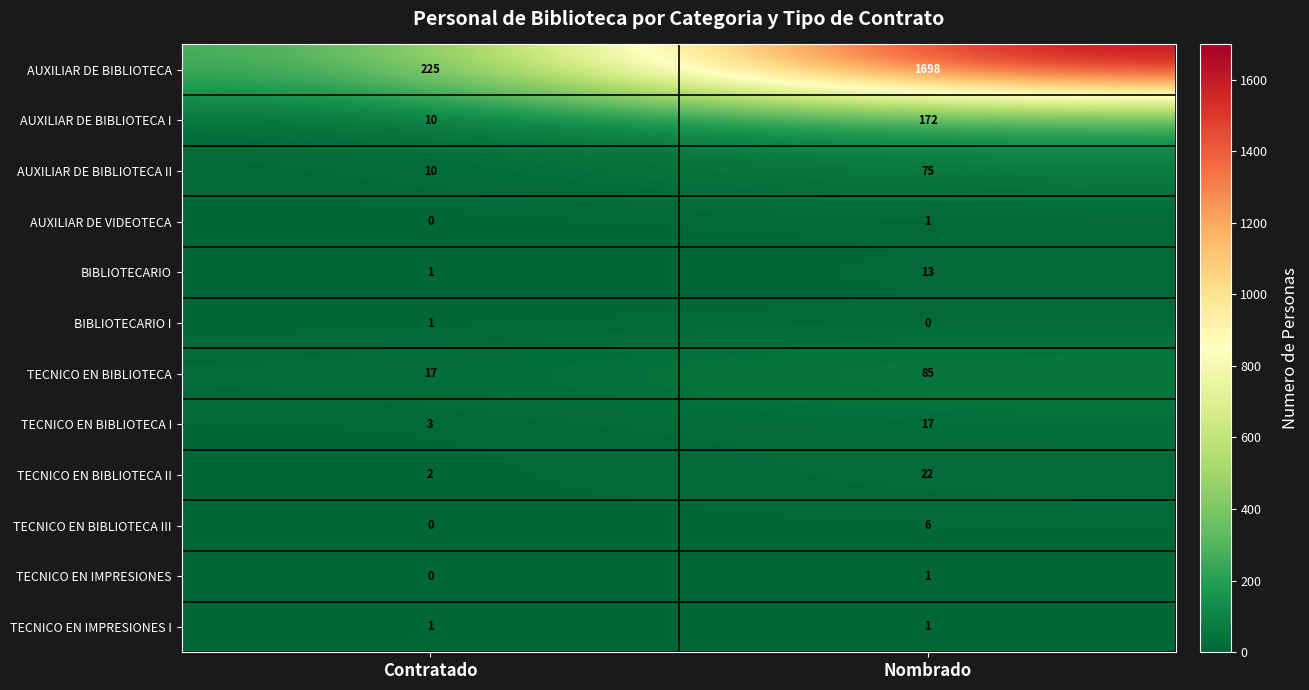

At how many categories does at least one series exceed 1638?

1